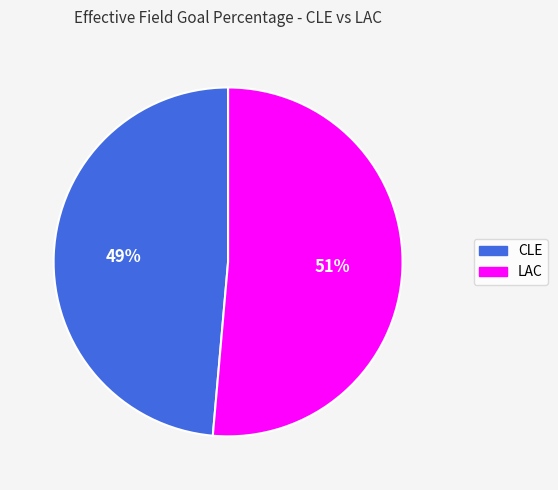

Which category has the biggest portion of the pie?

LAC